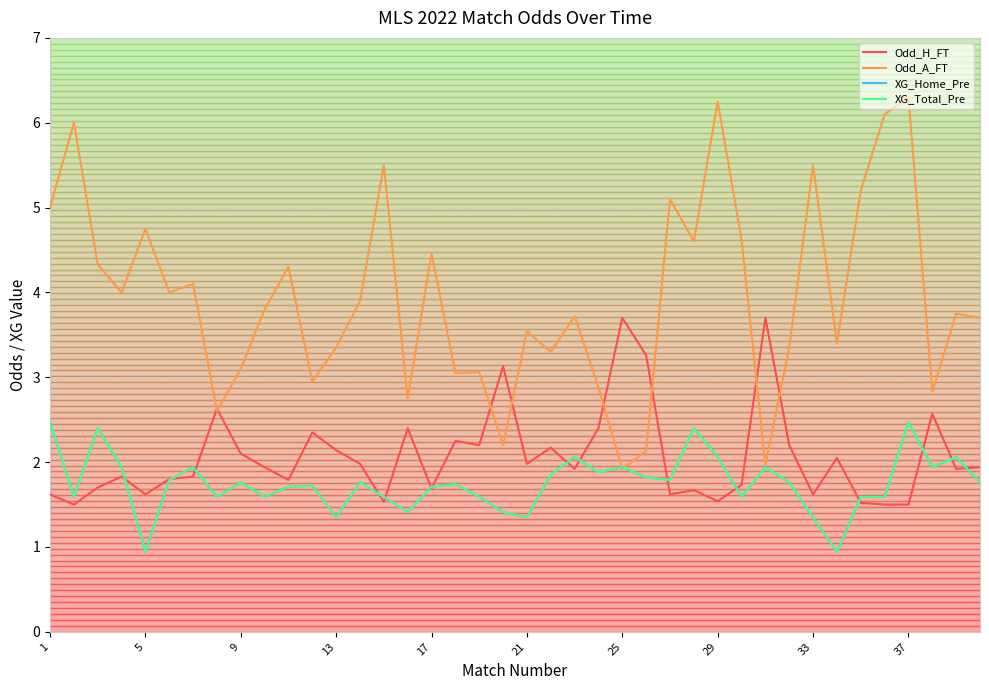

Does the chart have visible grid lines?

Yes